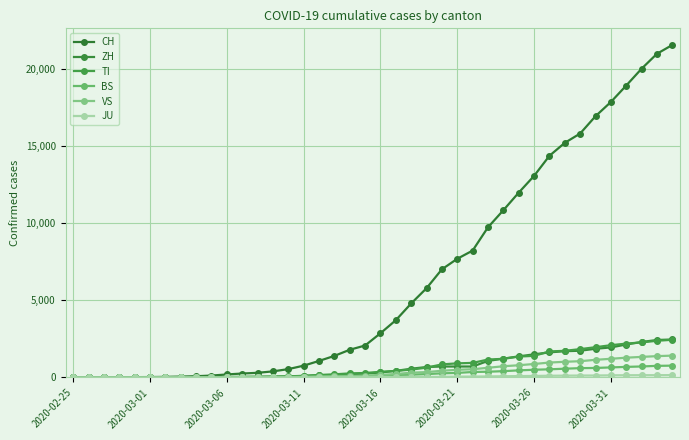

List the series in order of their peak value, lowest first.

JU, BS, VS, TI, ZH, CH